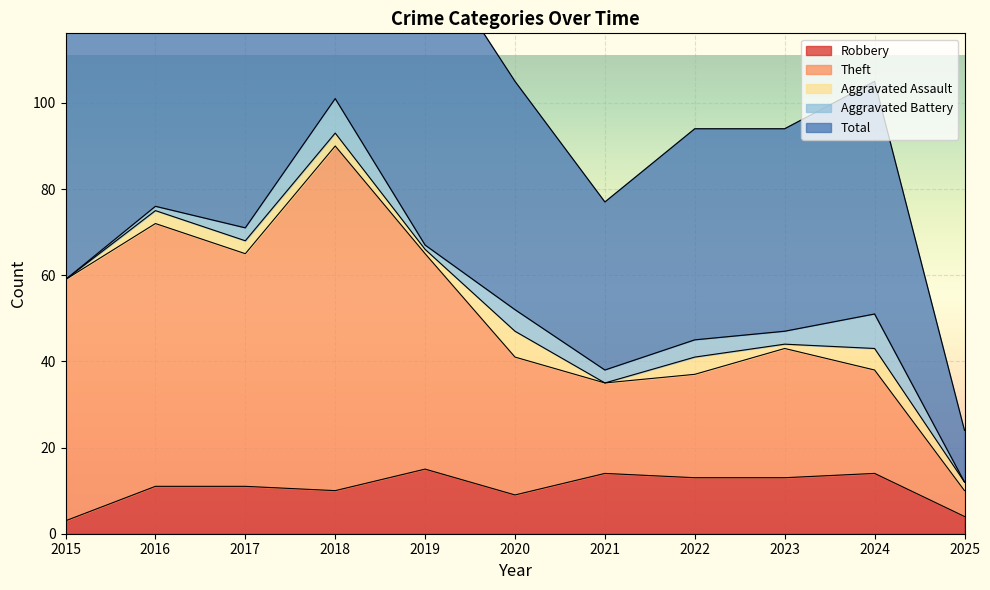

What is the value of the Robbery point at the 6th from the left?

9